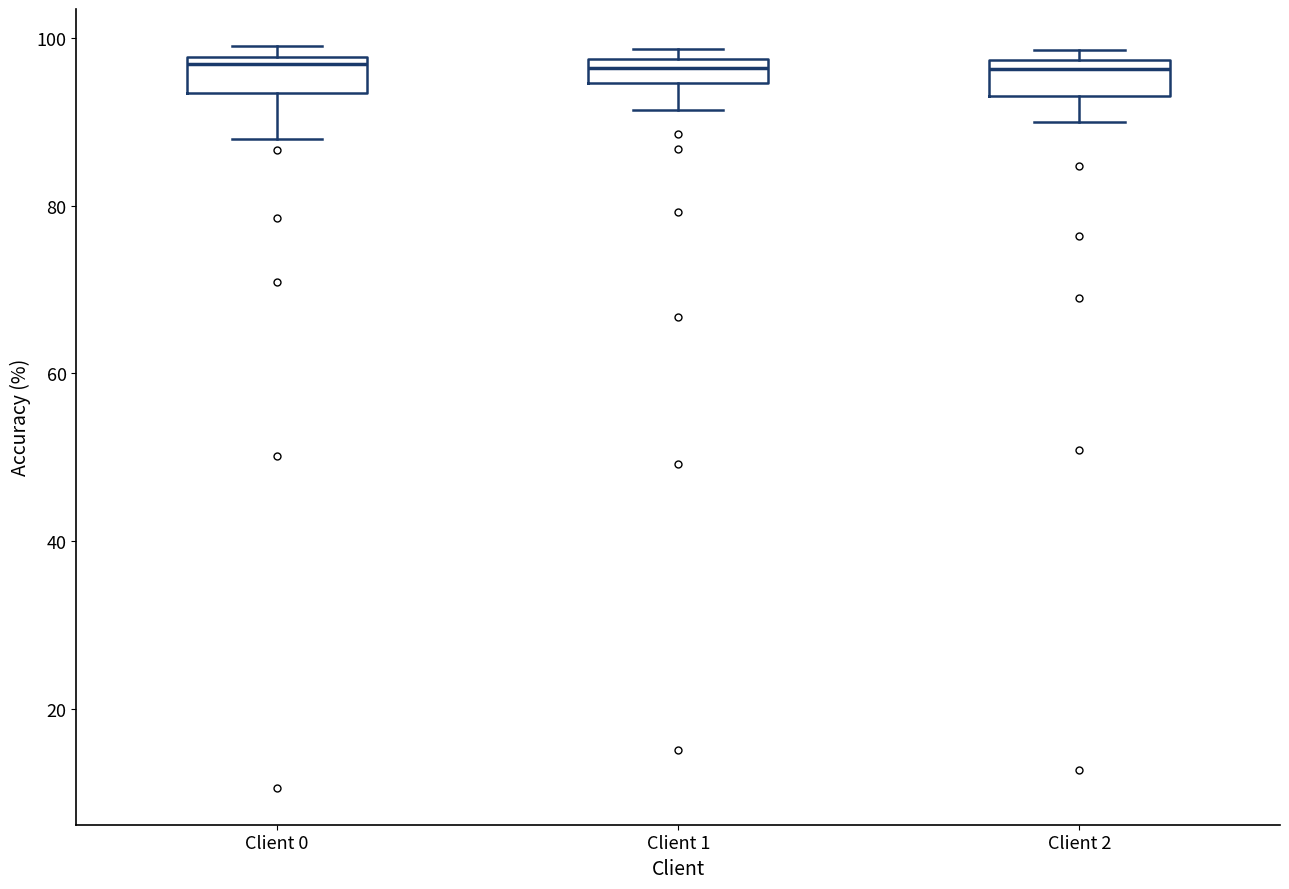

Where is the lower edge of the box for Client 2 on the y-axis? The values are not printed on the chart, so give them approximately, as read against the axis.

94